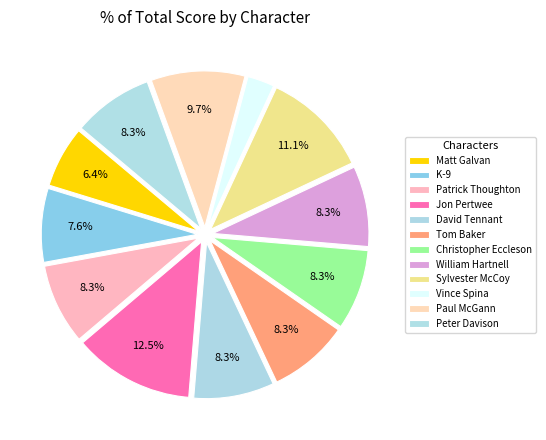

How many segments does this pie chart have?

12